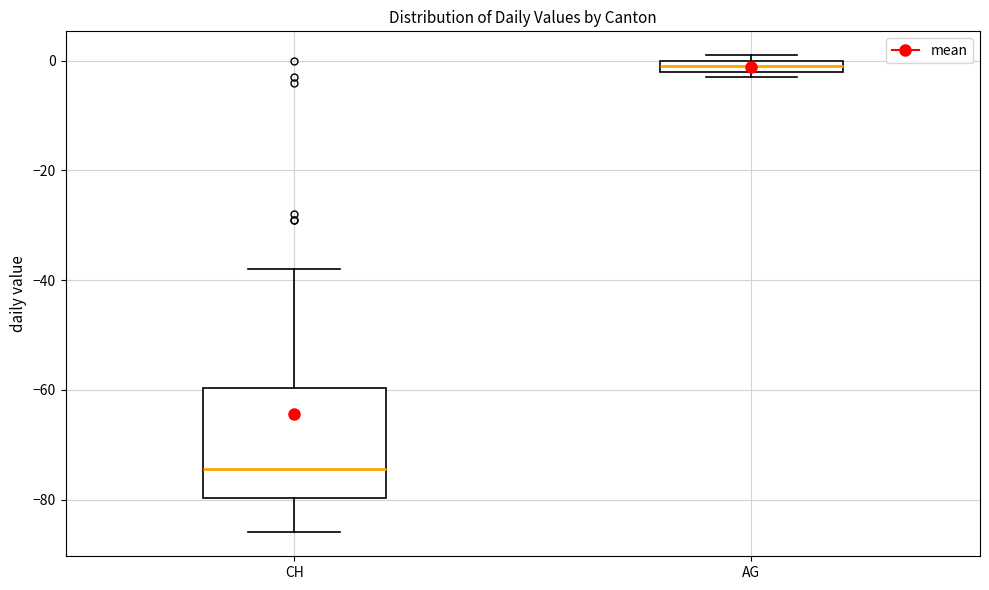

Which box is the tallest, from its lower edge to its upper edge?

CH